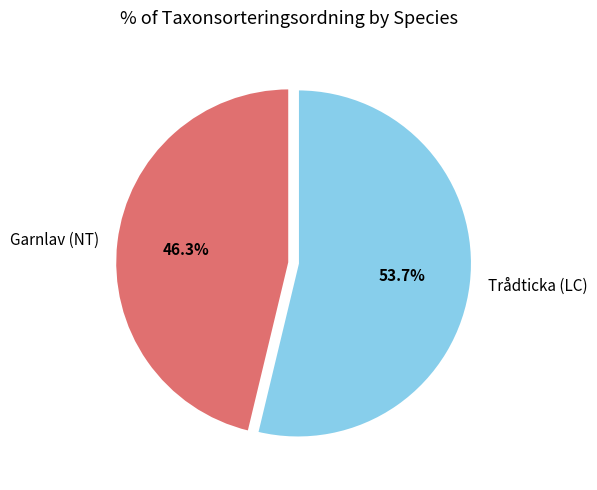

Is it true that Trådticka (LC) is 54% of the pie?

True